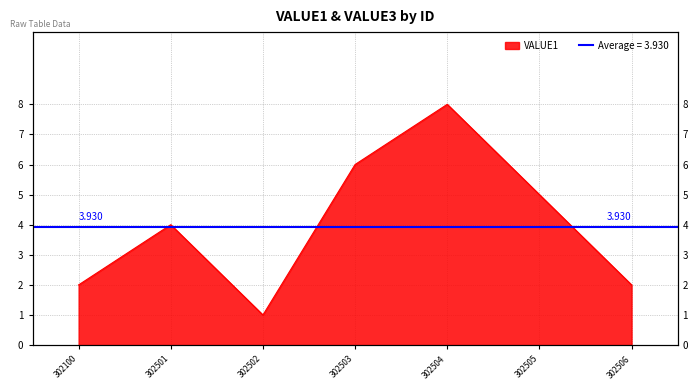

Reading left to right, transcribe all the data shown in this chart.

302100=2	302501=4	302502=1	302503=6	302504=8	302505=5	302506=2